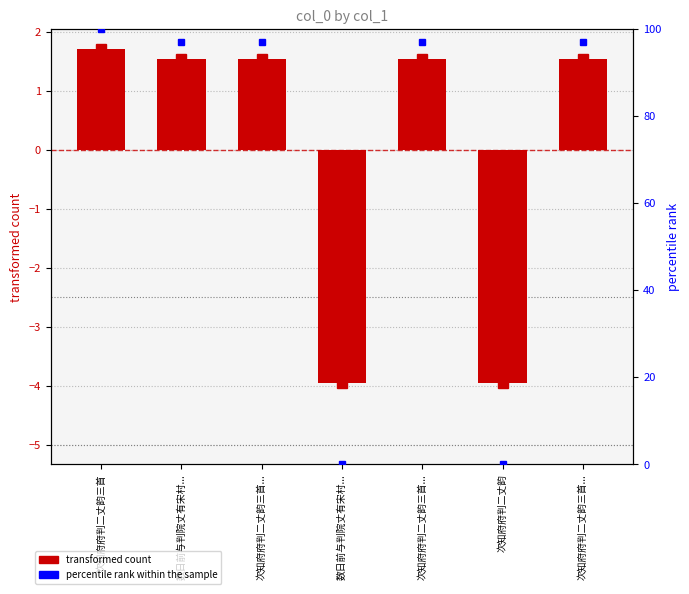

How many categories are shown in the chart?

7